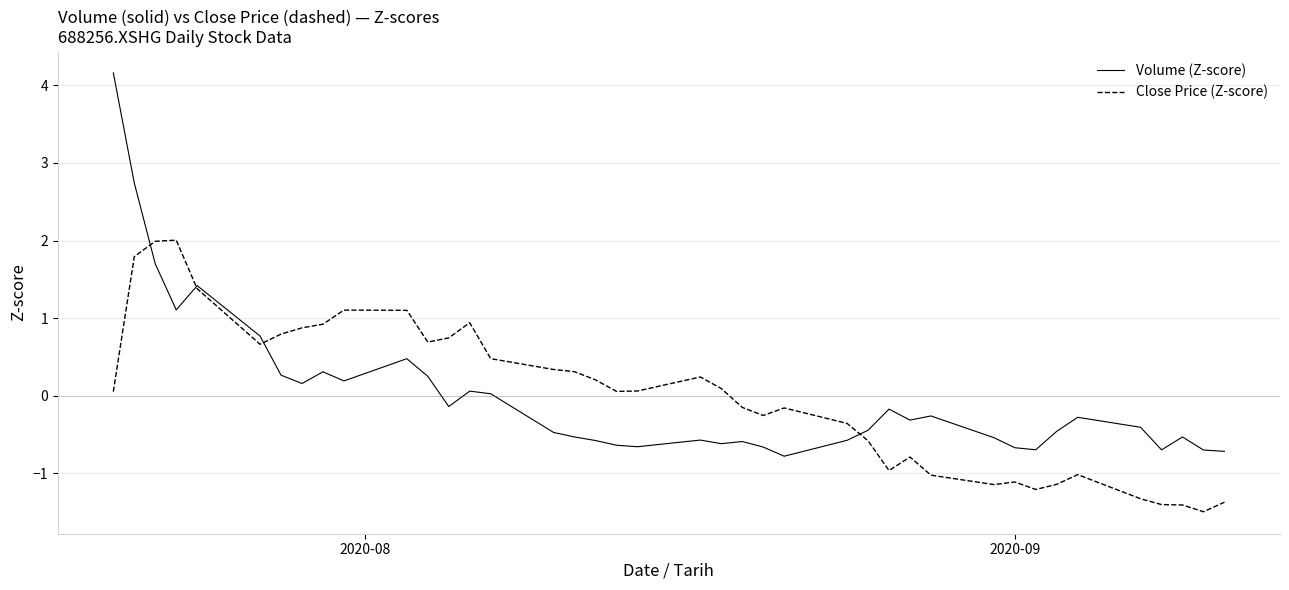

Does the chart have visible grid lines?

Yes